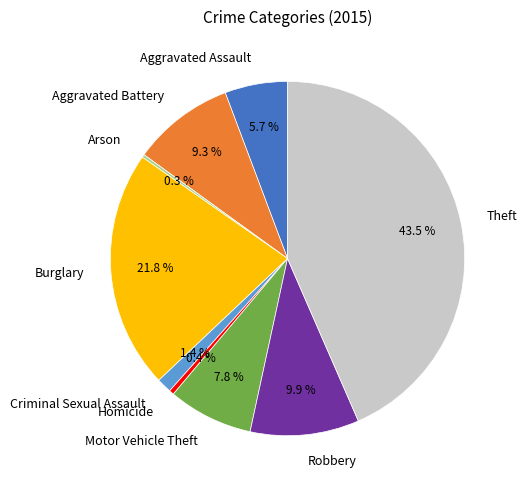

What is the ratio of the value at Robbery to the value at Theft?

0.2